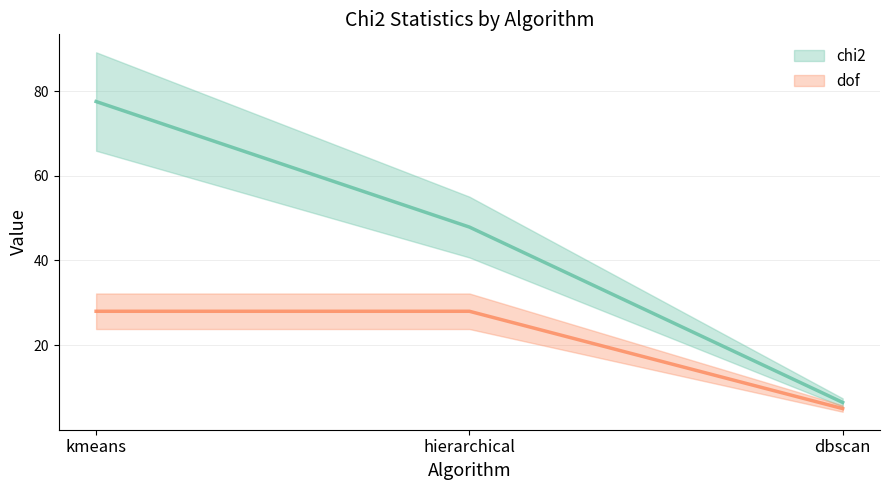

Is it true that dof equals 7.9 at dbscan?

False